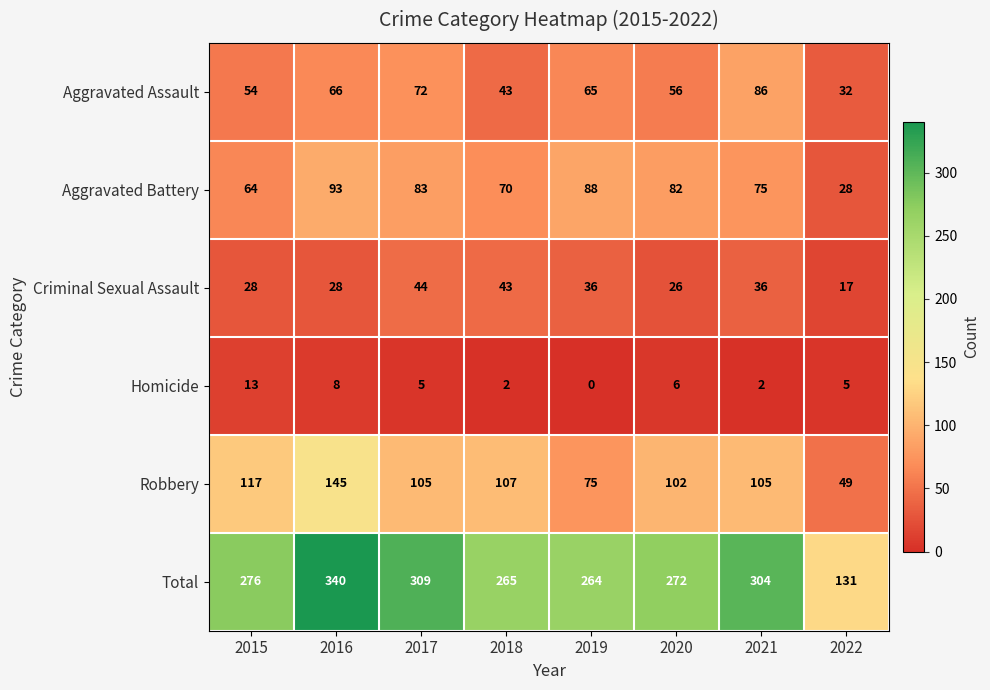

Rank the series by their maximum value, from lowest to highest.

Homicide, Criminal Sexual Assault, Aggravated Assault, Aggravated Battery, Robbery, Total